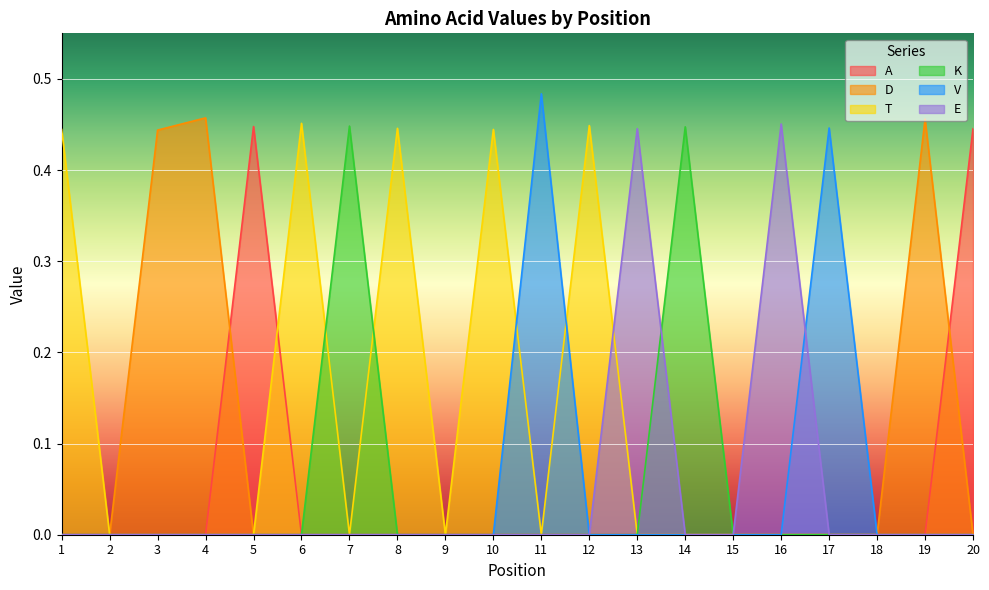

What are all the series names shown in the legend?

A, D, T, K, V, E